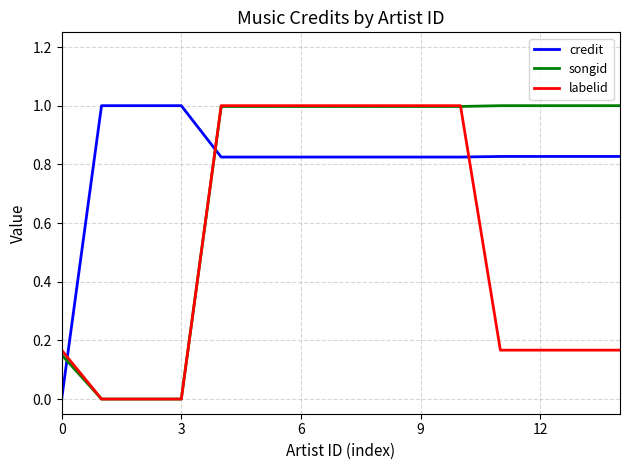

List the series in order of their overall mean, lowest first.

labelid, songid, credit